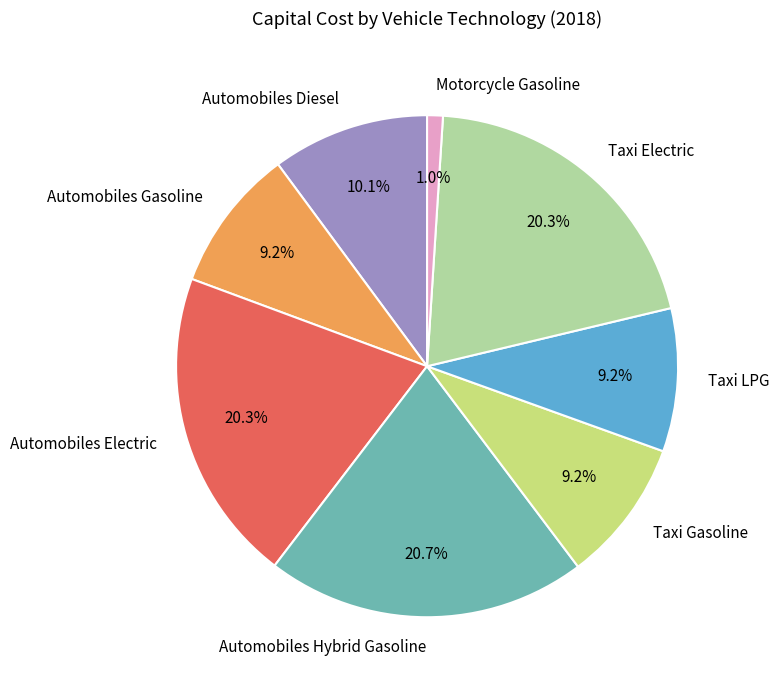

Approximately how many times larger is the value at Automobiles Diesel compared to Taxi LPG?

1.1